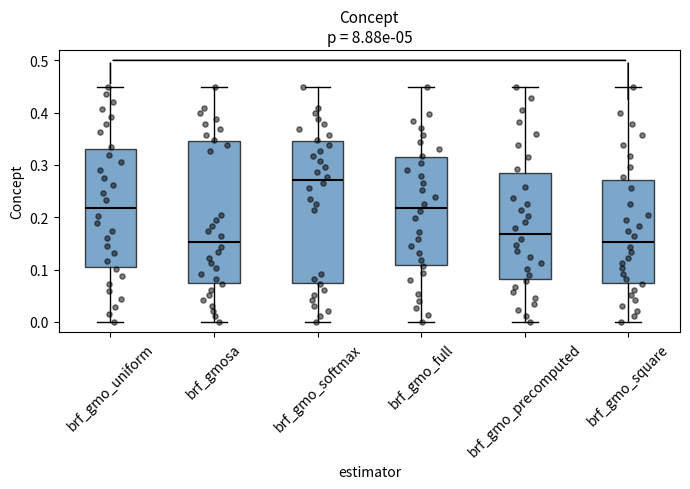

Which box has the highest median line?

brf_gmo_softmax